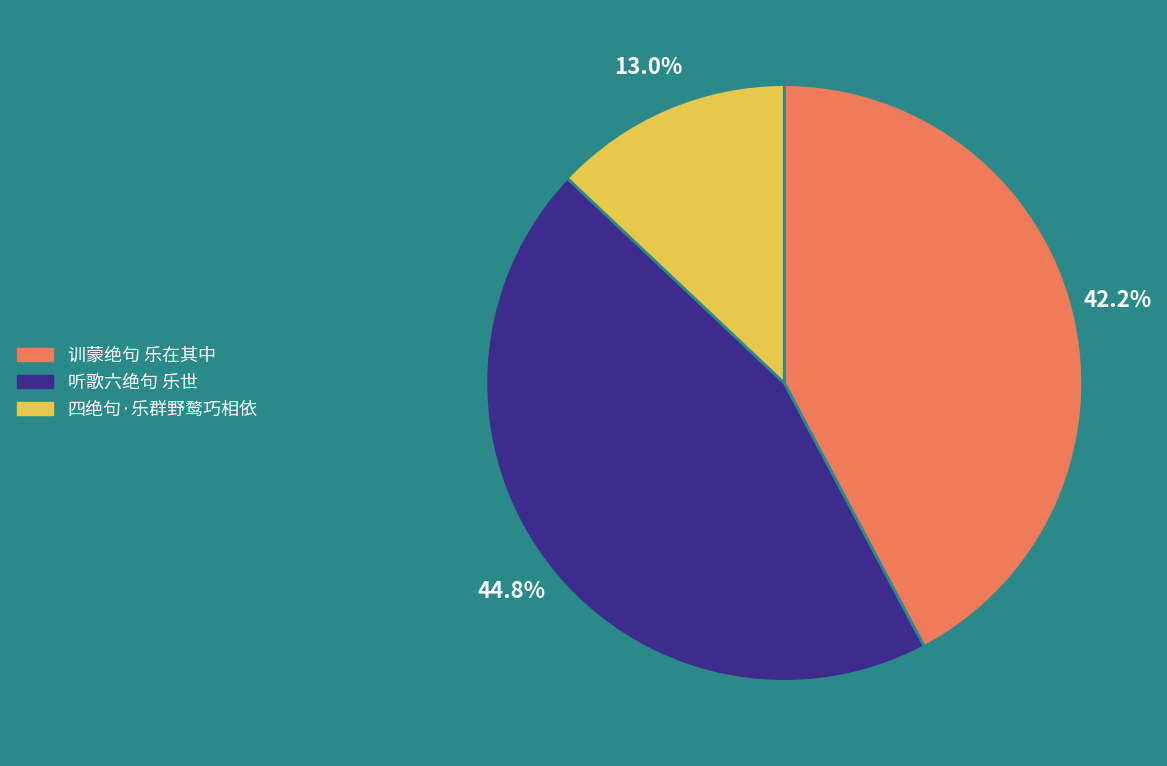

Which category has the smallest portion of the pie?

四绝句·乐群野鹜巧相依